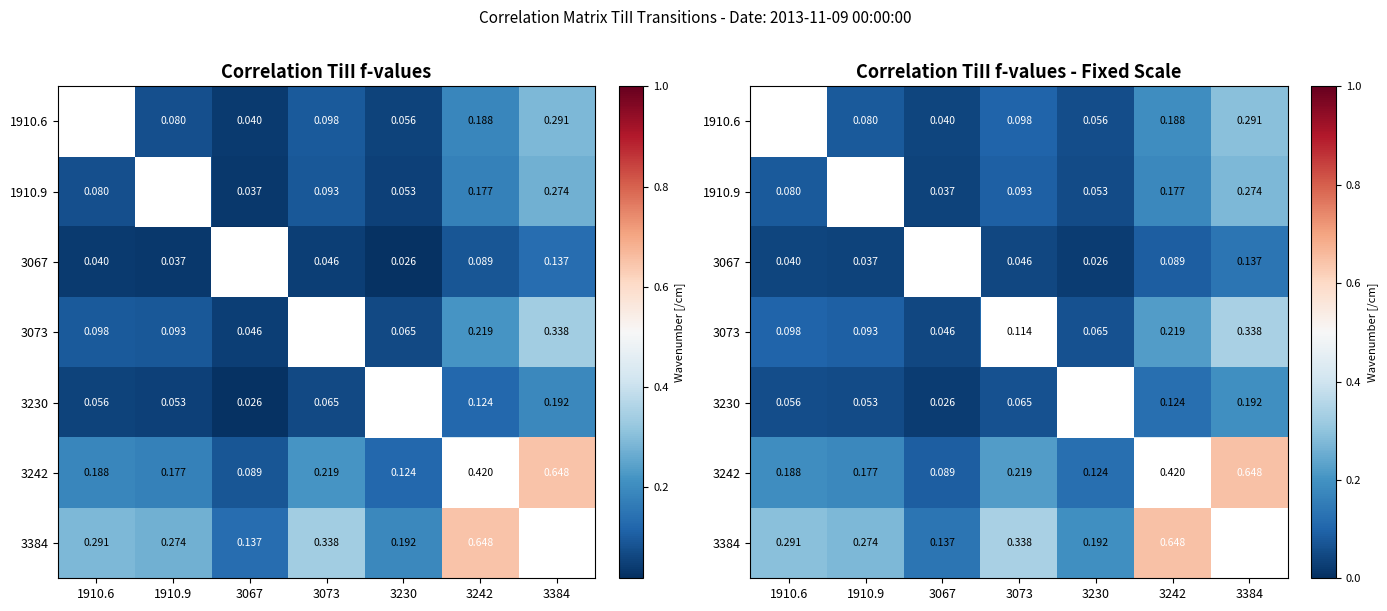

True or false: 3384 has a value of 0.2 at 3067.

False